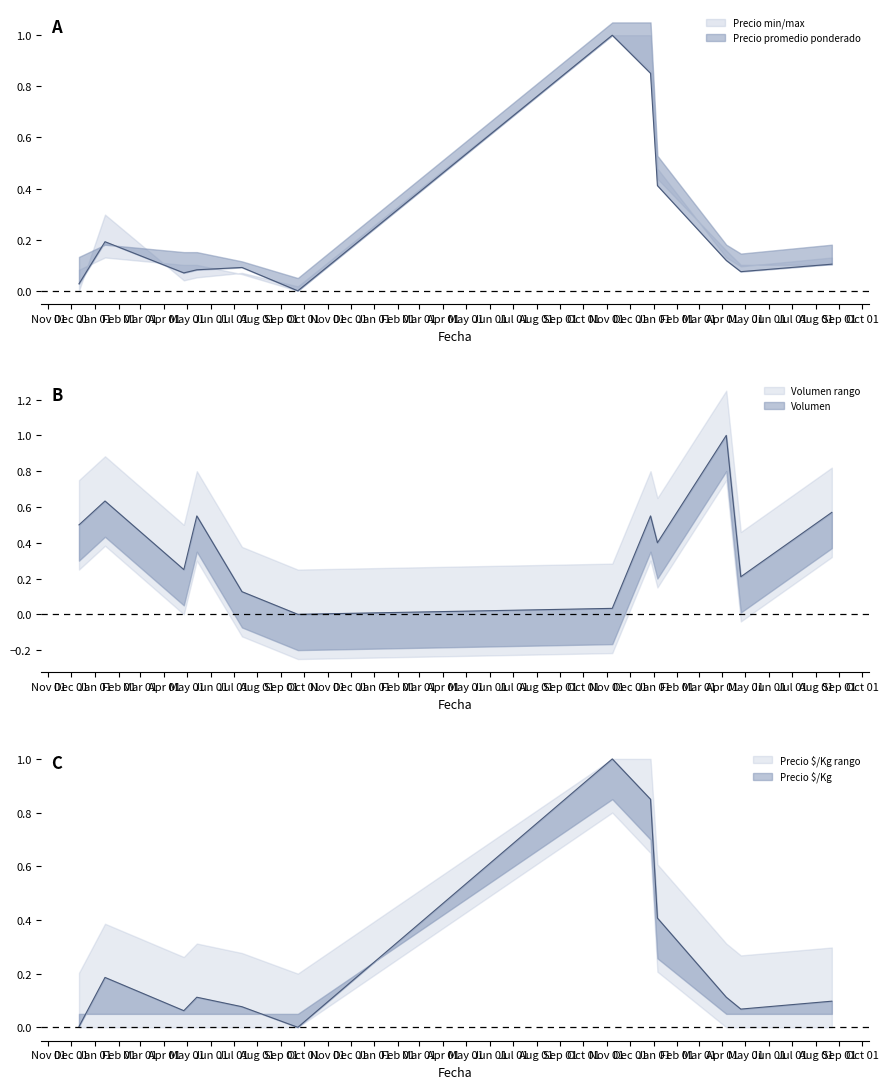

How many values in the Precio maximo series exceed 0?

11